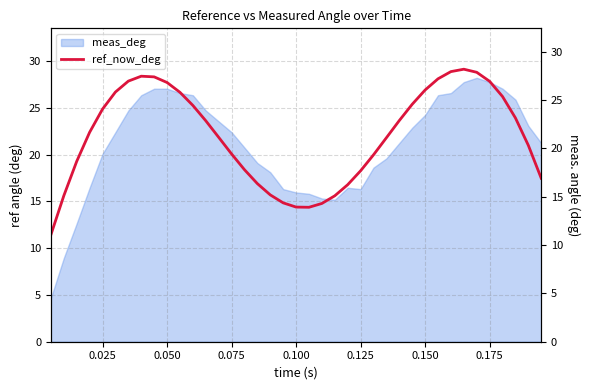

What is the approximate value at 17?

15.7